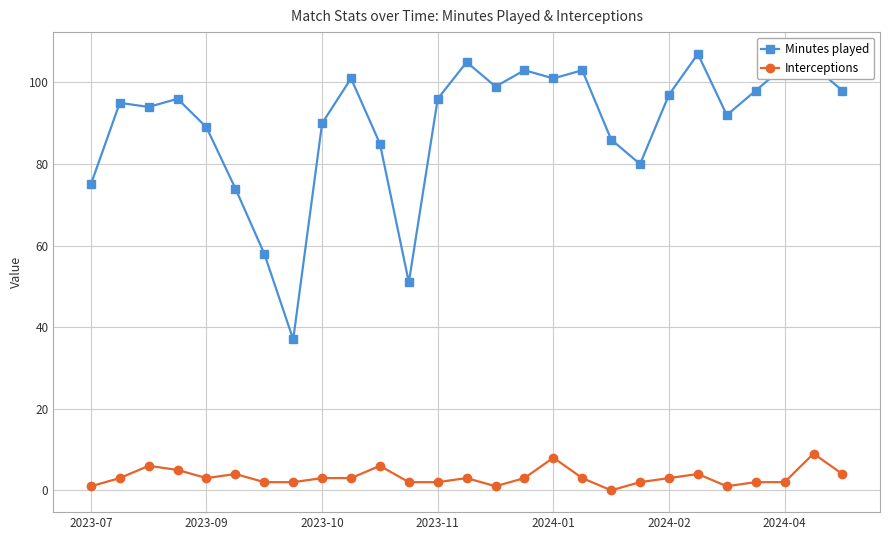

True or false: Interceptions has more than 2 interior local peaks.

True